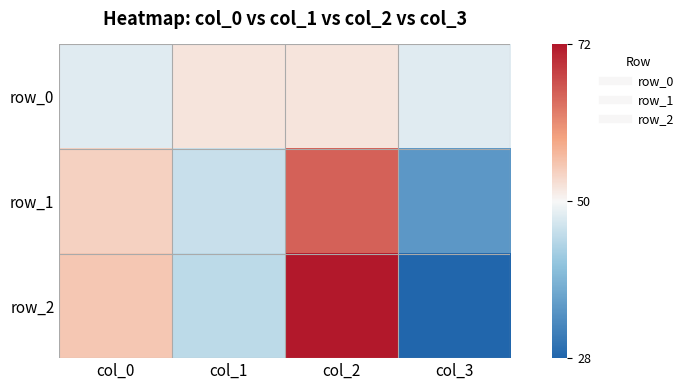

Where does the row_1 series first go above 54?

col_2